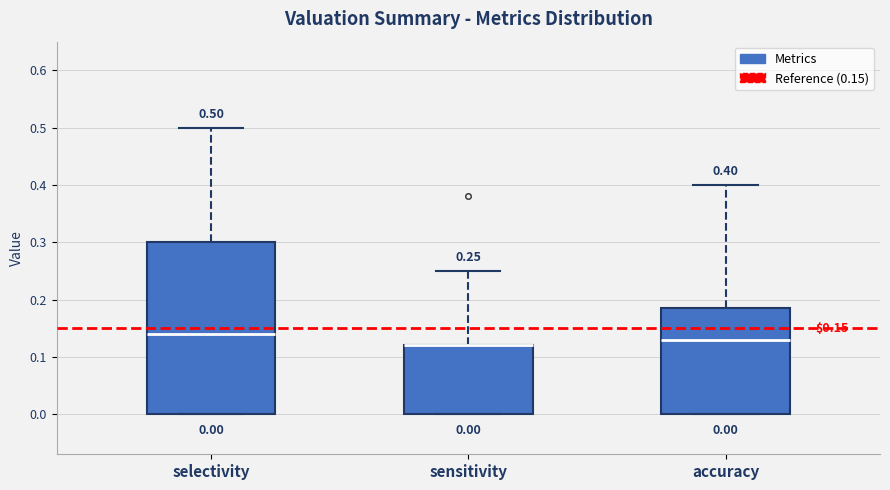

Which box is the tallest, from its lower edge to its upper edge?

selectivity